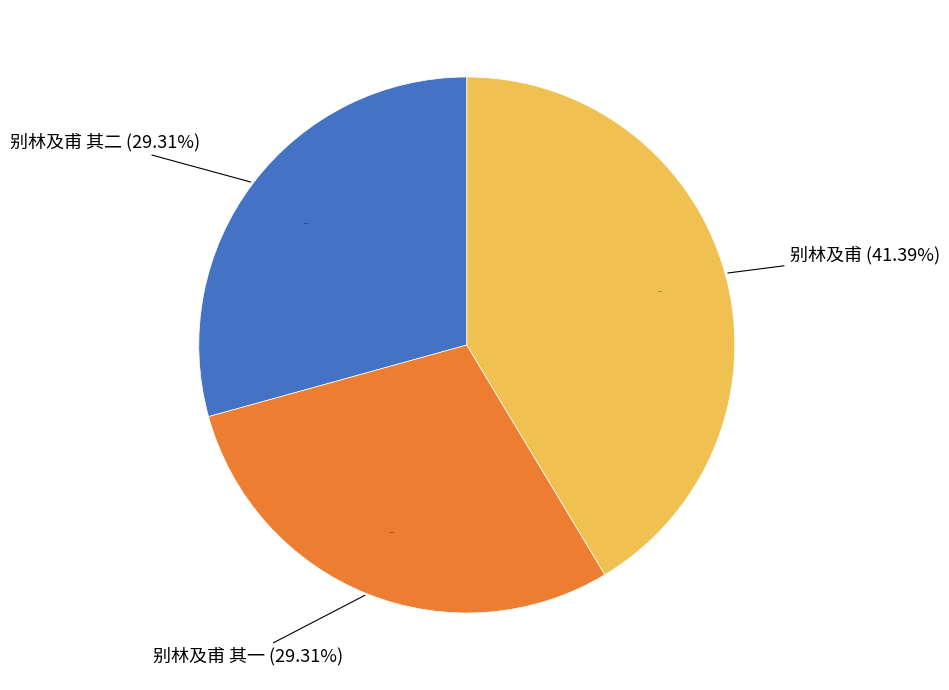

Approximately how many times larger is the value at 别林及甫 compared to 别林及甫 其二?

1.4